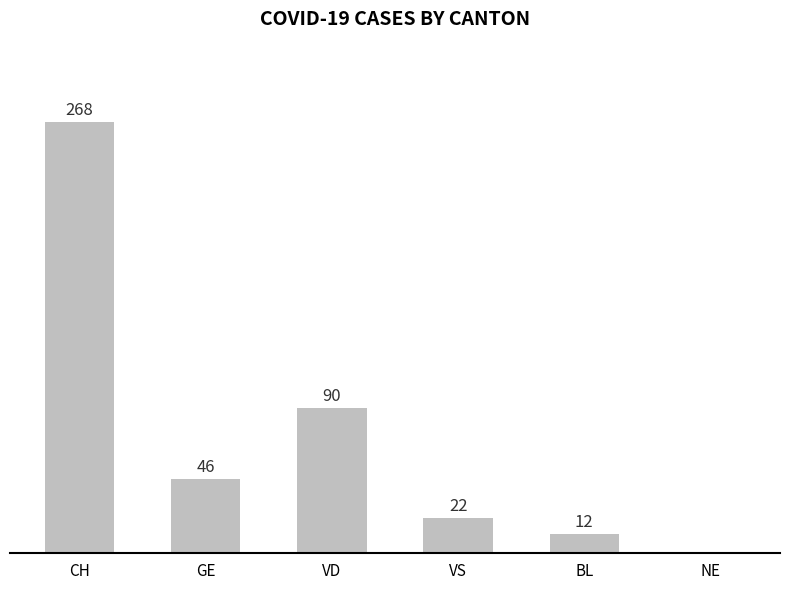

At which label is the value closest to 134?

VD